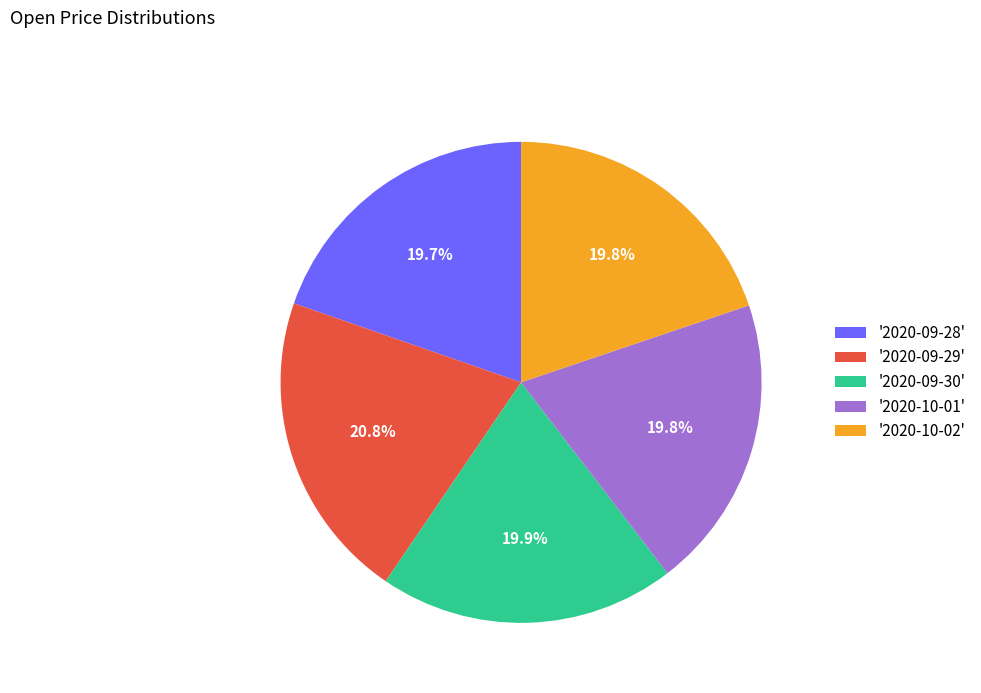

To the nearest percent, what is the average slice percentage?

20%